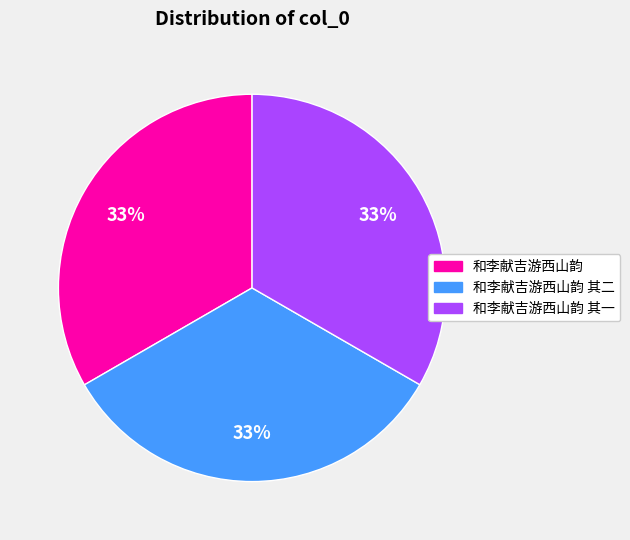

Does any single category account for the majority?

No